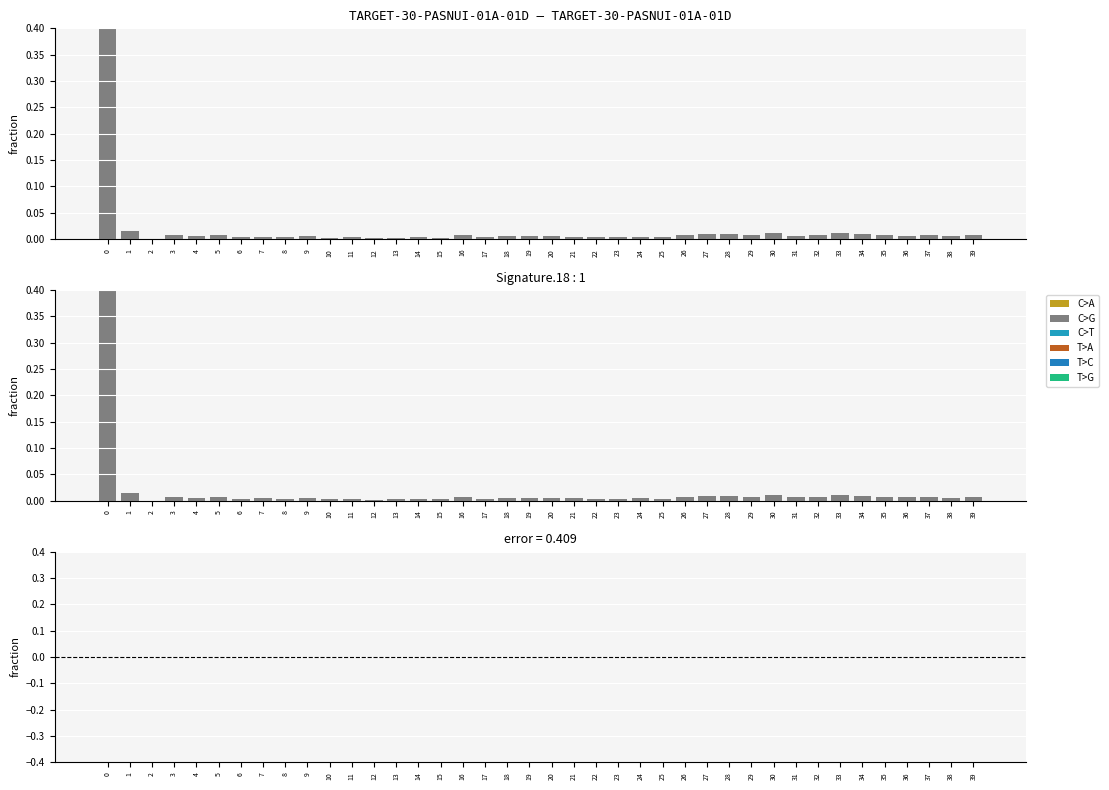

Reading left to right, what are all the values shown in this chart?

0=0.8	1=0.0	2=0.0	3=0.0	4=0.0	5=0.0	6=0.0	7=0.0	8=0.0	9=0.0	10=0.0	11=0.0	12=0.0	13=0.0	14=0.0	15=0.0	16=0.0	17=0.0	18=0.0	19=0.0	20=0.0	21=0.0	22=0.0	23=0.0	24=0.0	25=0.0	26=0.0	27=0.0	28=0.0	29=0.0	30=0.0	31=0.0	32=0.0	33=0.0	34=0.0	35=0.0	36=0.0	37=0.0	38=0.0	39=0.0